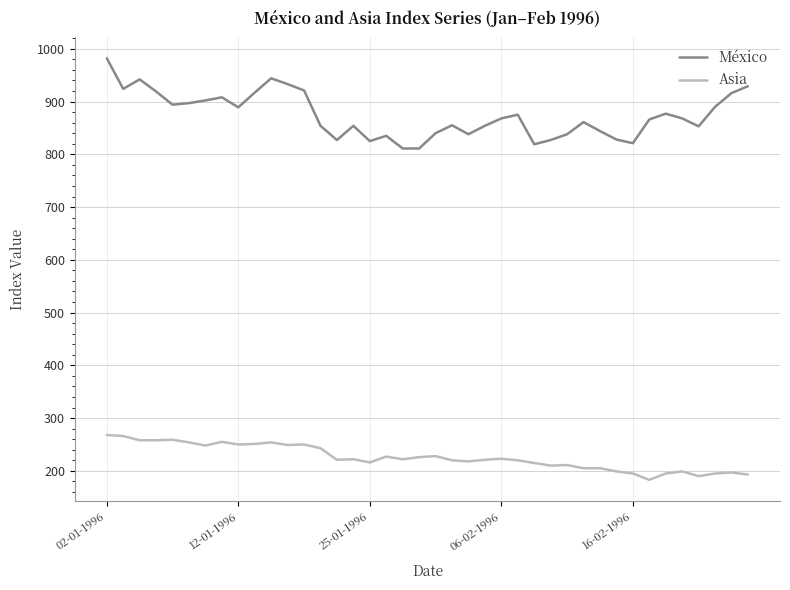

What is the difference between the maximum and minimum values in the México series?

171